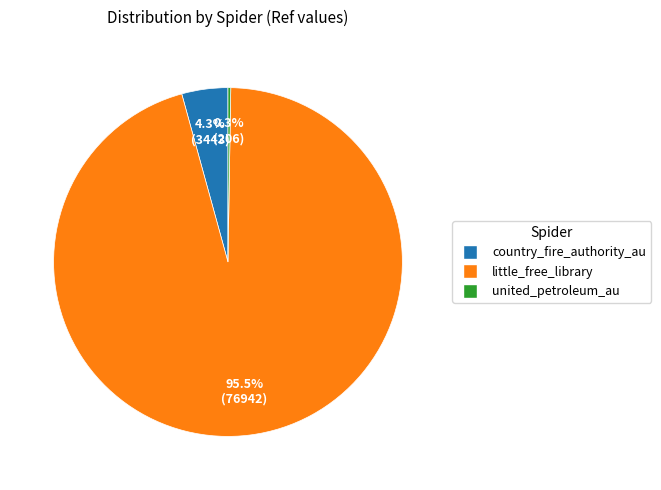

Combined, do country_fire_authority_au and little_free_library account for over 50%?

Yes